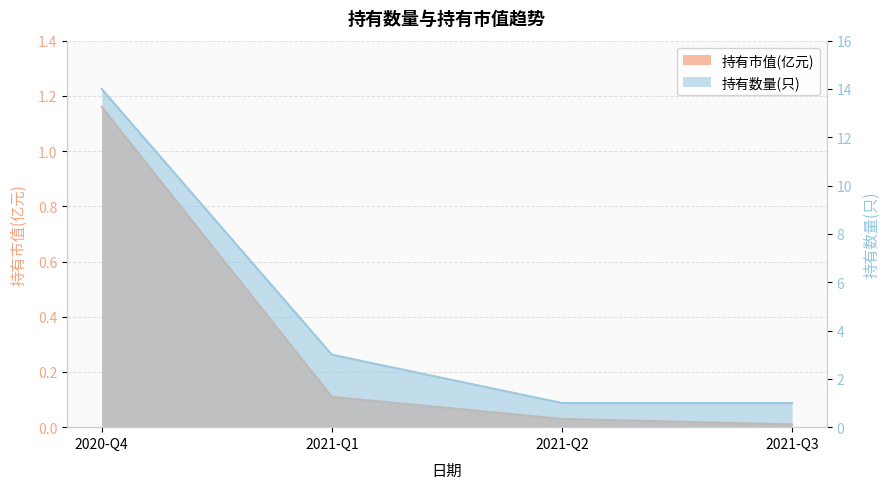

What is the label of the 2nd point from the left?

2021-Q1